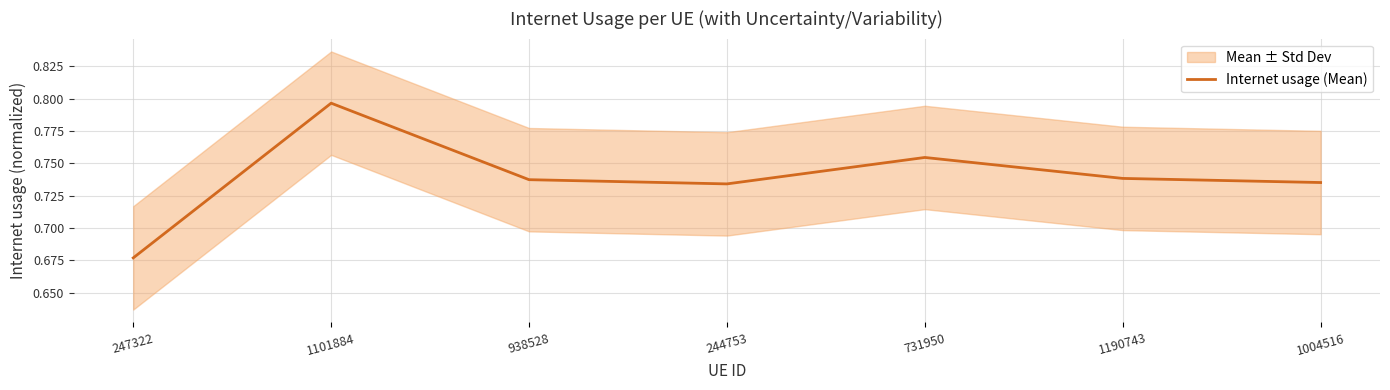

What is the average value?

0.7